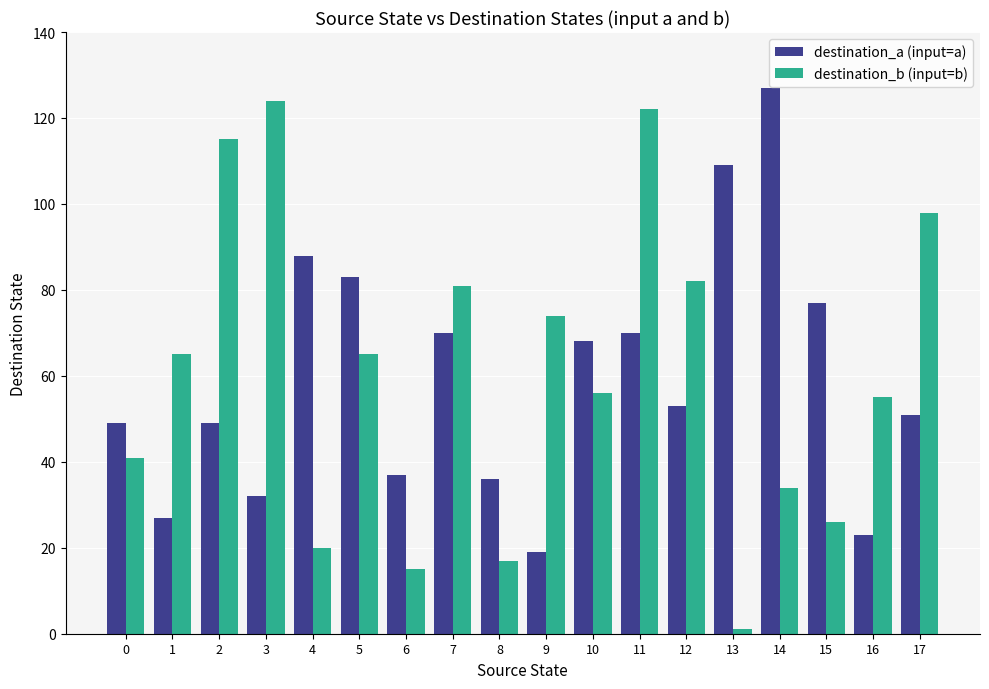

What are all the series names shown in the legend?

destination_a (input=a), destination_b (input=b)